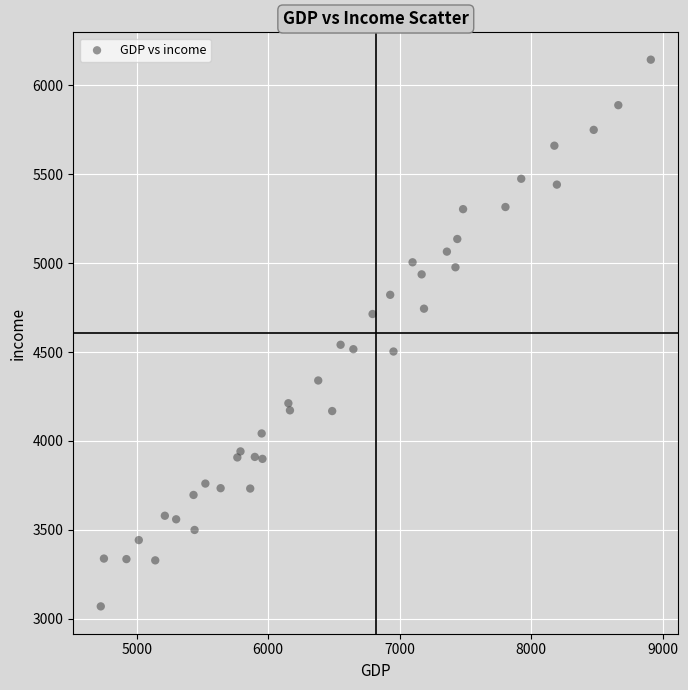

What is the range of X values (max minus min)?

4181